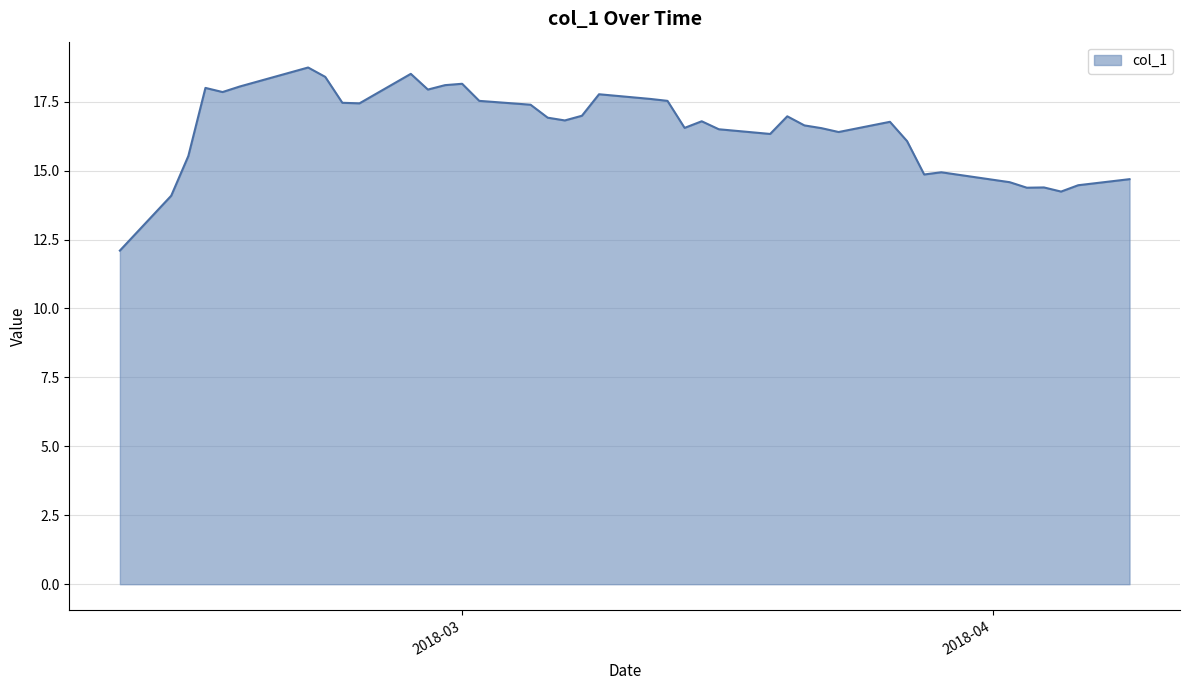

What is the greatest value displayed?

18.7